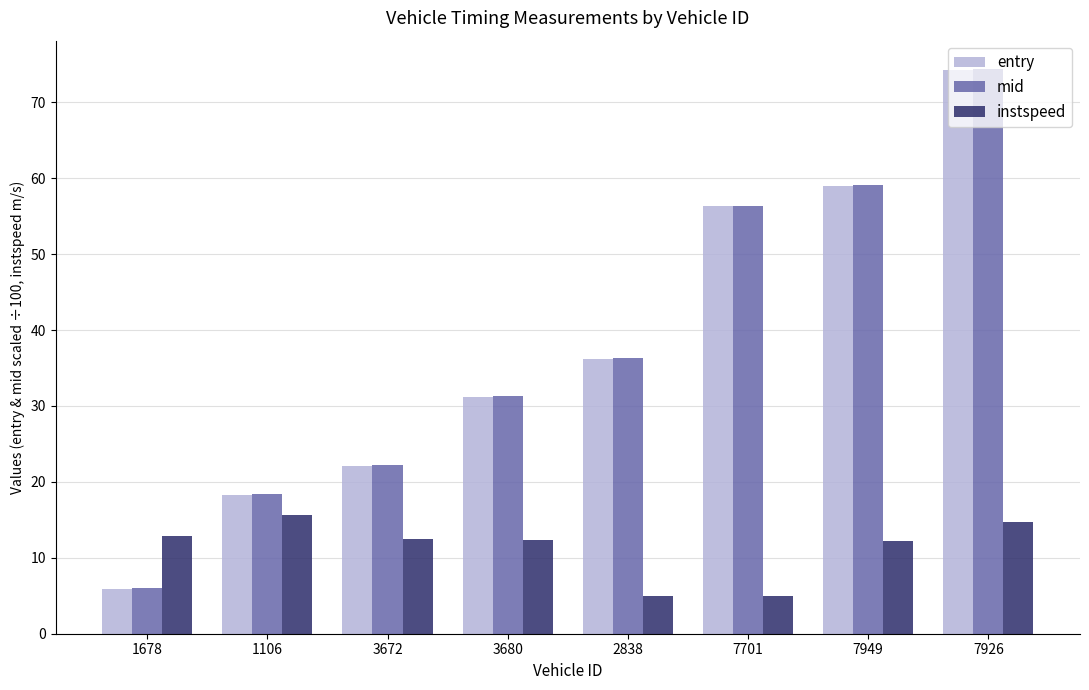

What is the difference between the maximum and minimum values in the mid series?

68.4